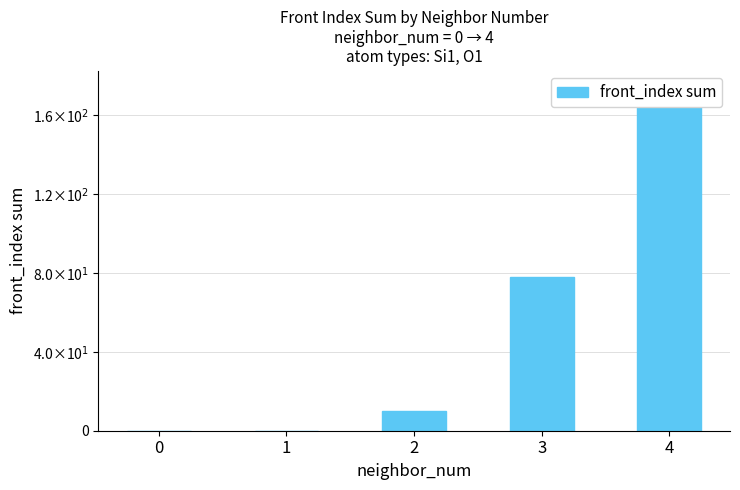

List the labels in order of value, largest first.

4, 3, 2, 0, 1